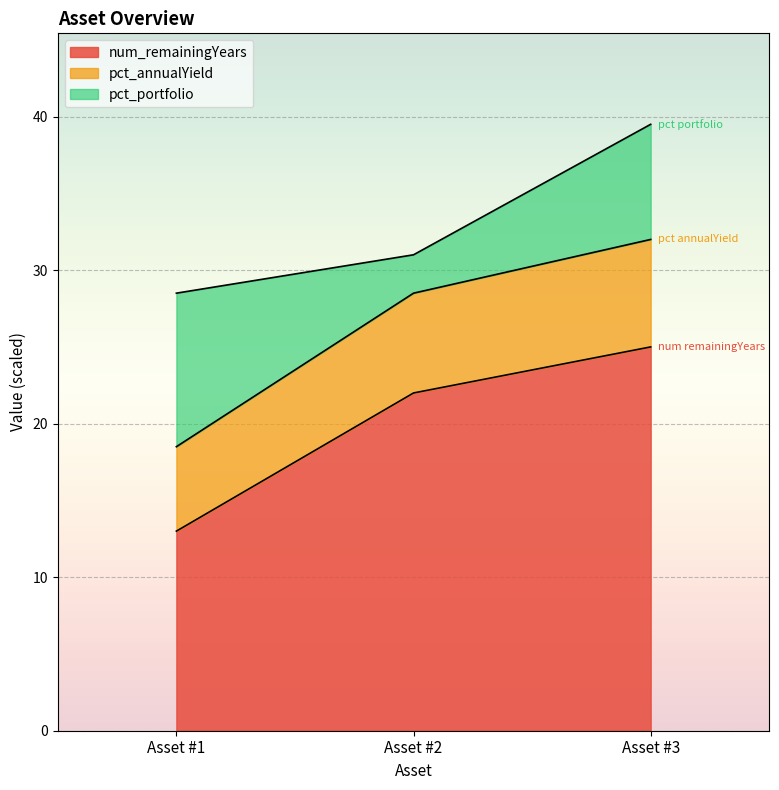

How many values in the num_remainingYears series are below 22?

1